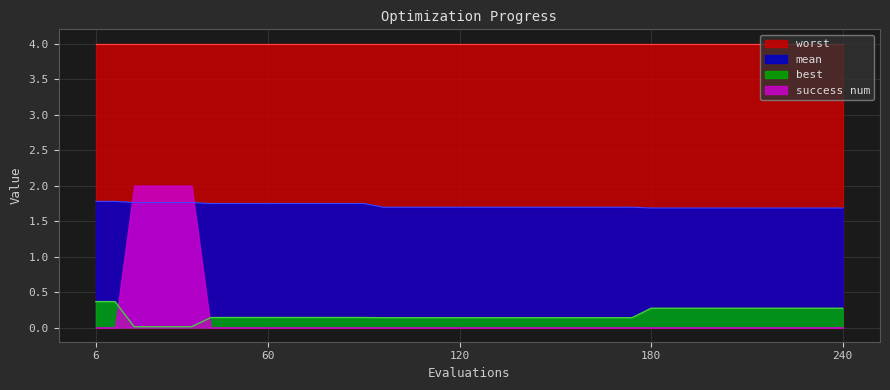

True or false: mean and best cross at least once.

False